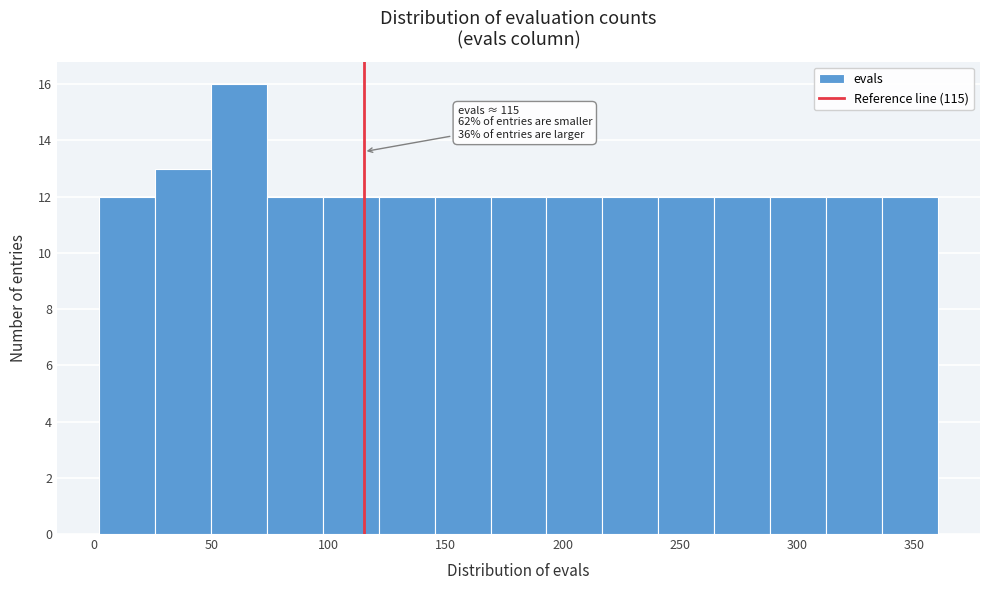

Over which range of the x-axis is the bar tallest?

50 to 75